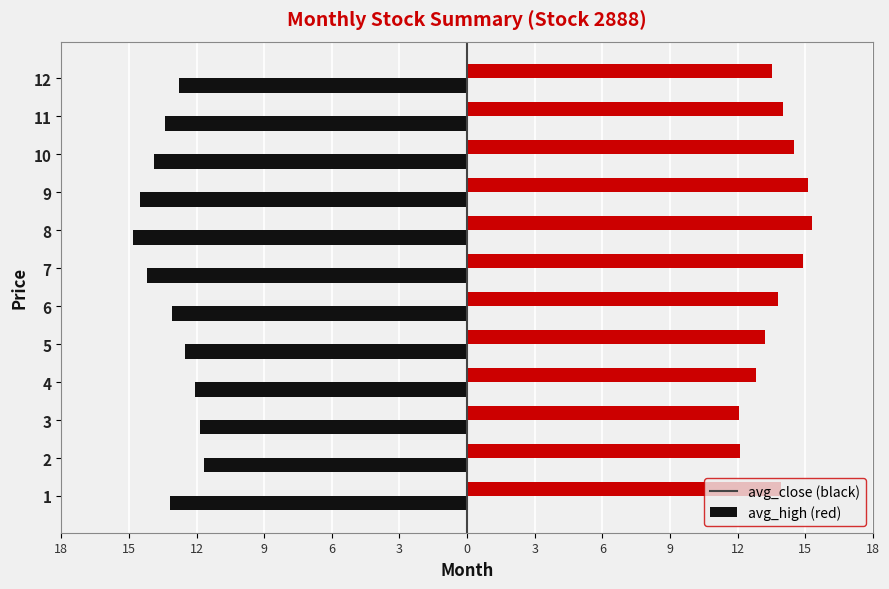

Are the bars grouped side by side (vs. stacked)?

Yes